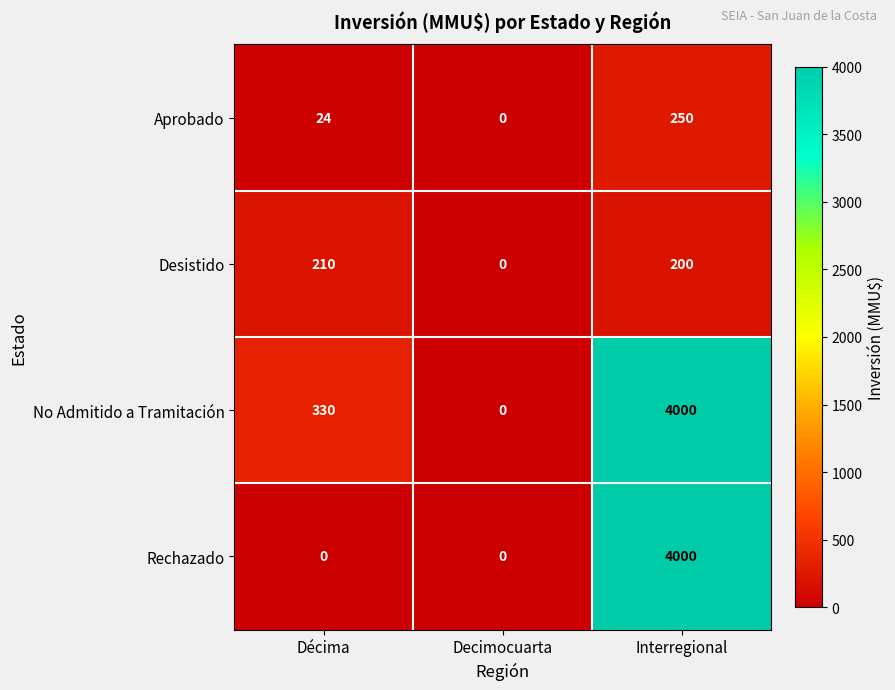

At which category is the sum across all series the highest?

Interregional